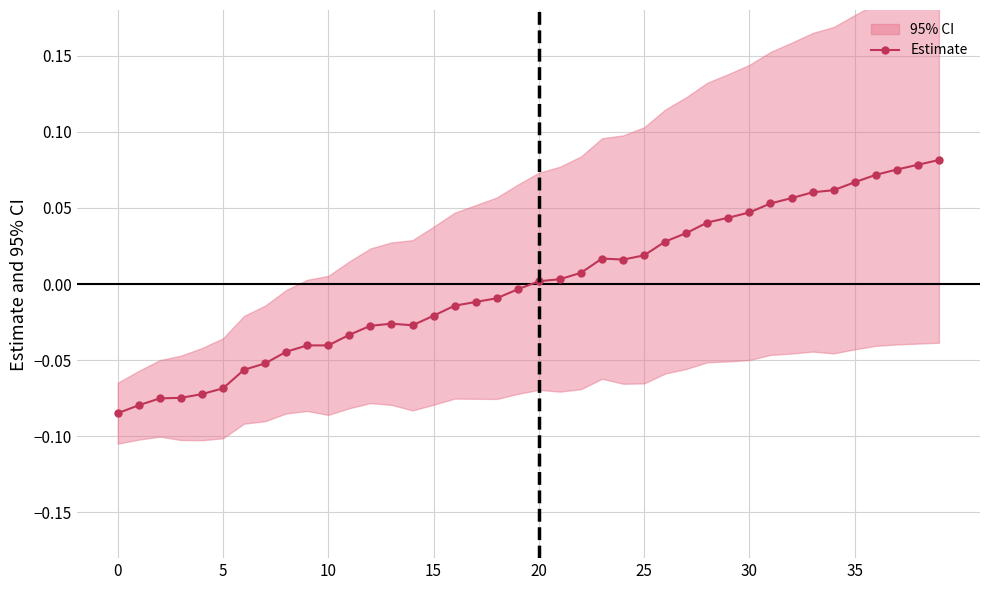

Which has a higher value, 38 or 5?

38